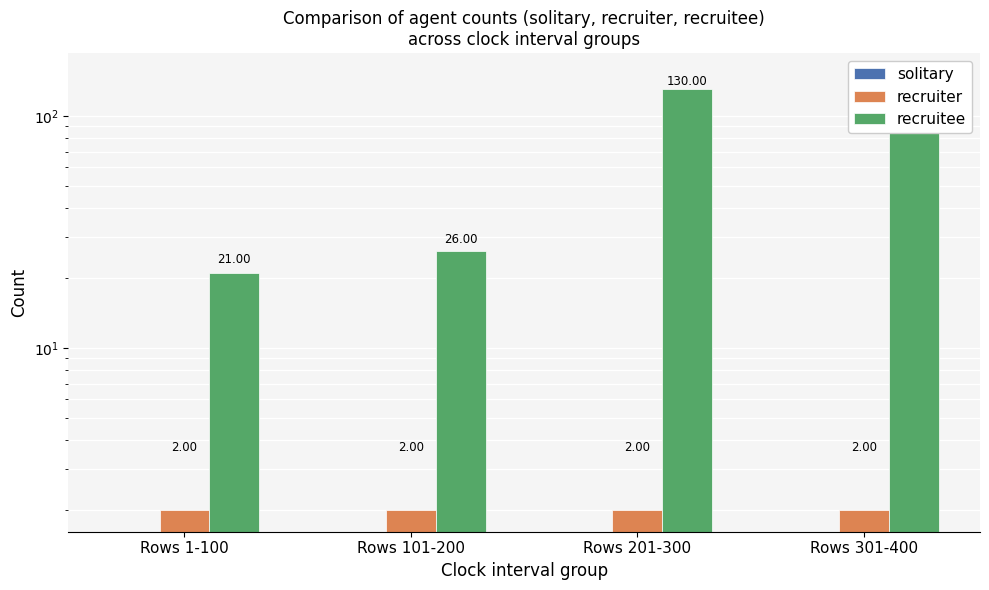

How many values in the recruitee series exceed 130?

1